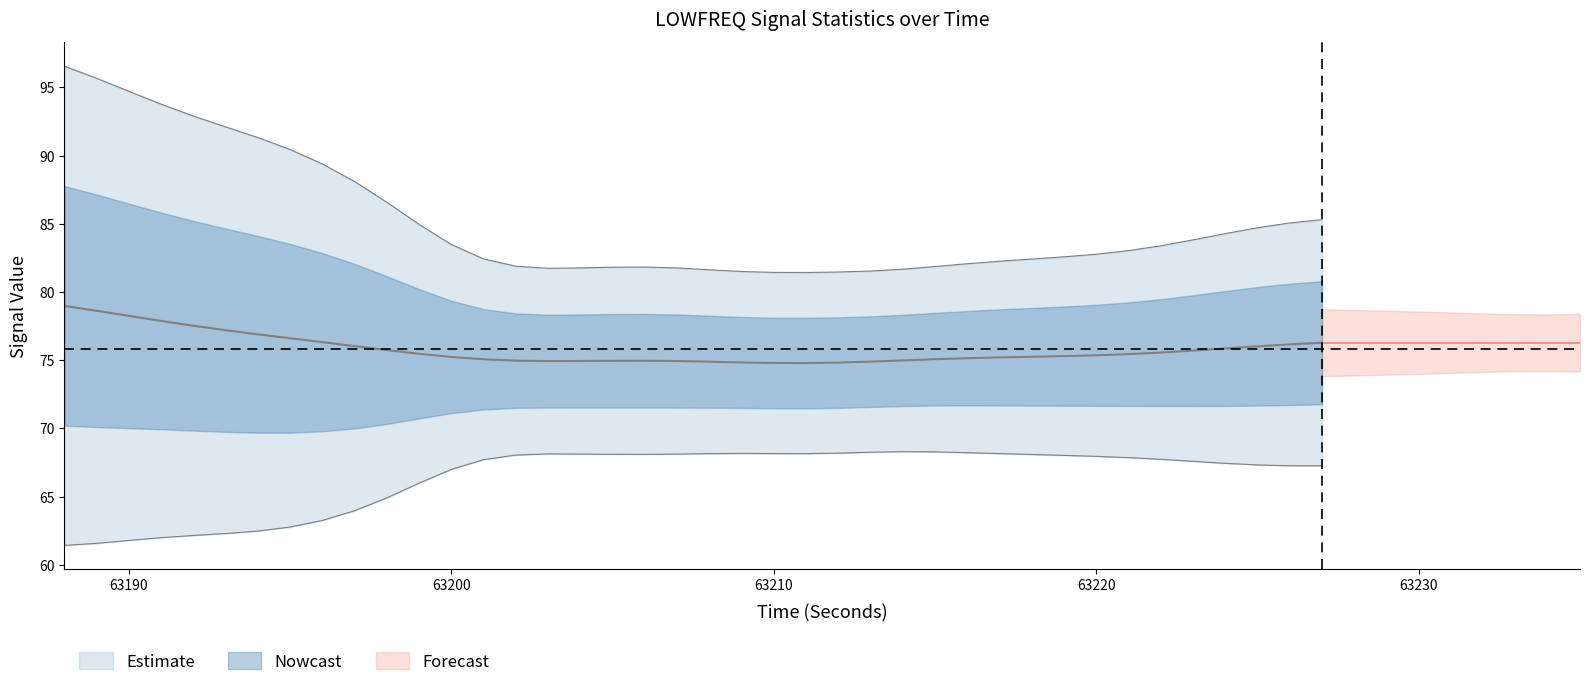

At how many categories does at least one series exceed 84?

16